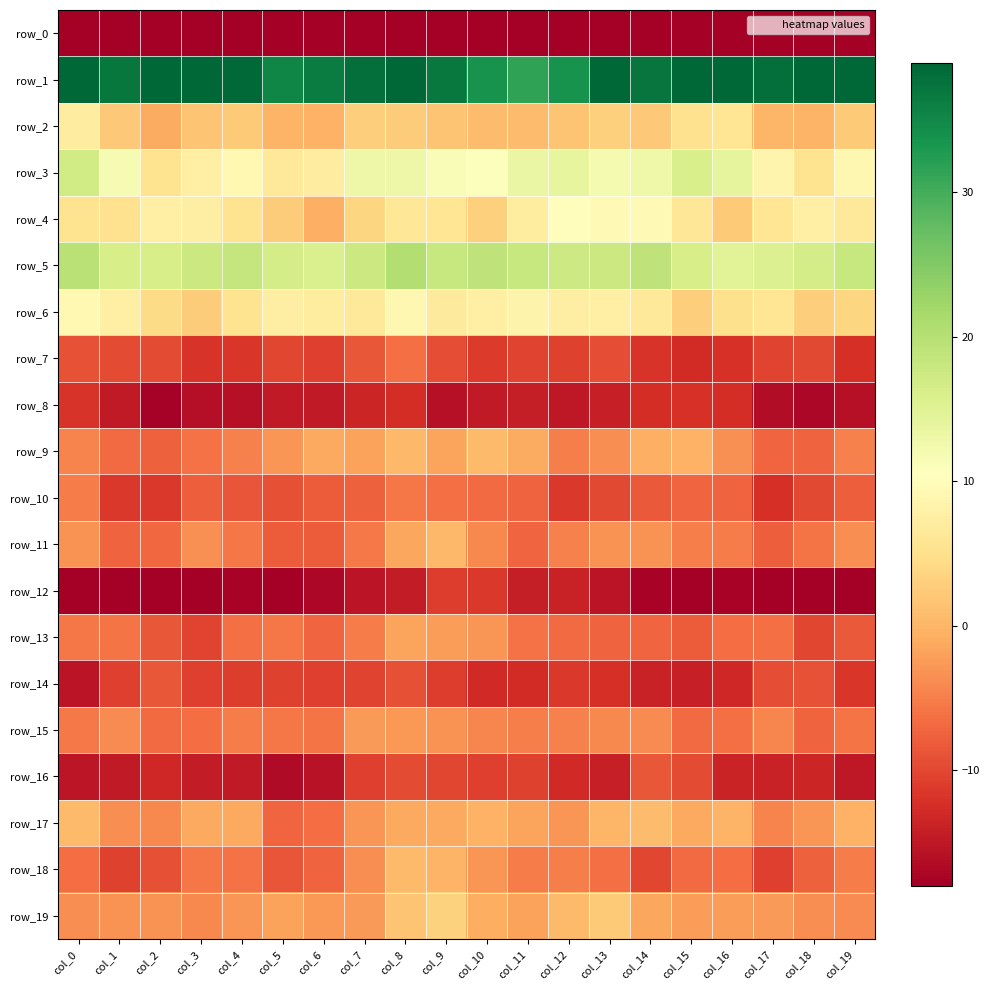

True or false: row_7 has a value of -6.3 at col_8.

True